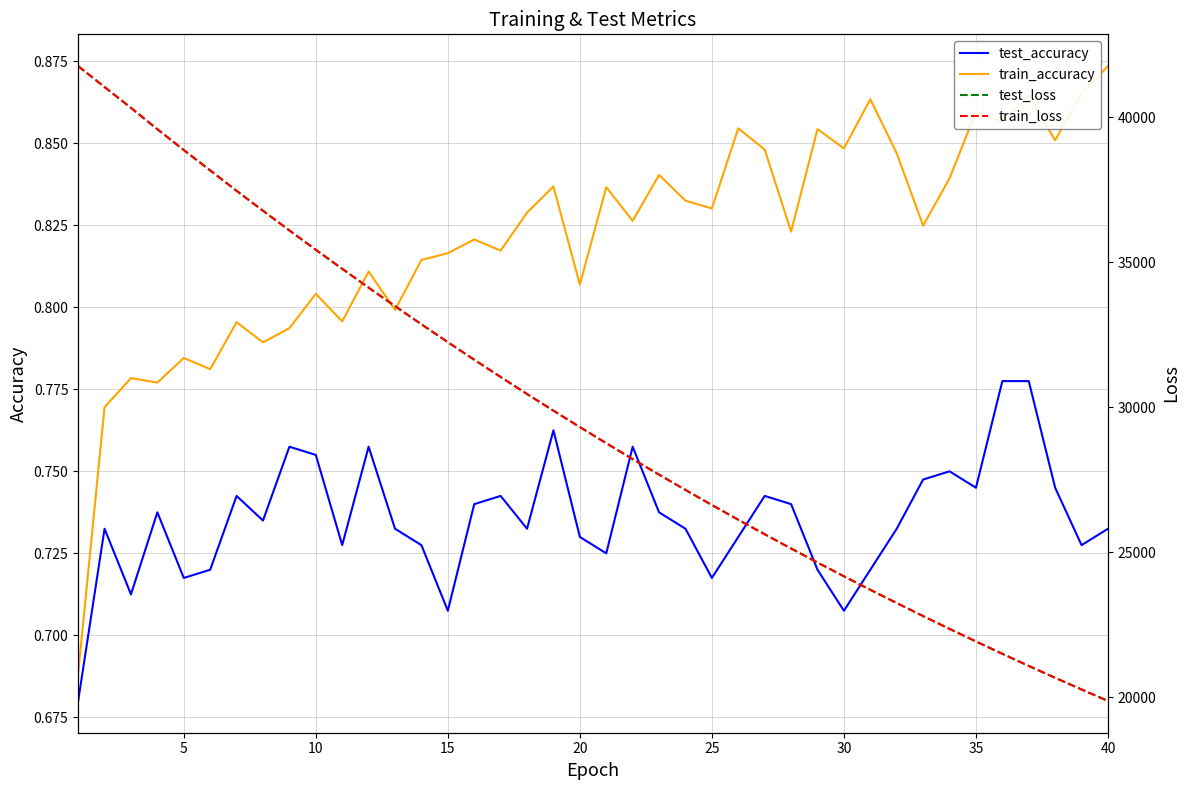

Which has a higher value, 23 or 39?

23